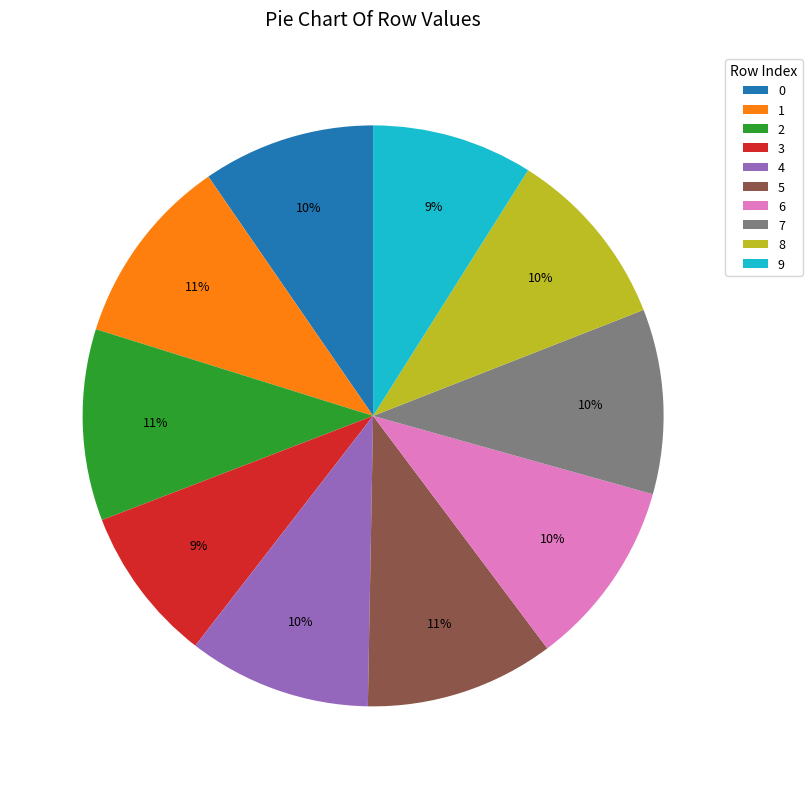

Is it true that 1 is 11% of the pie?

True